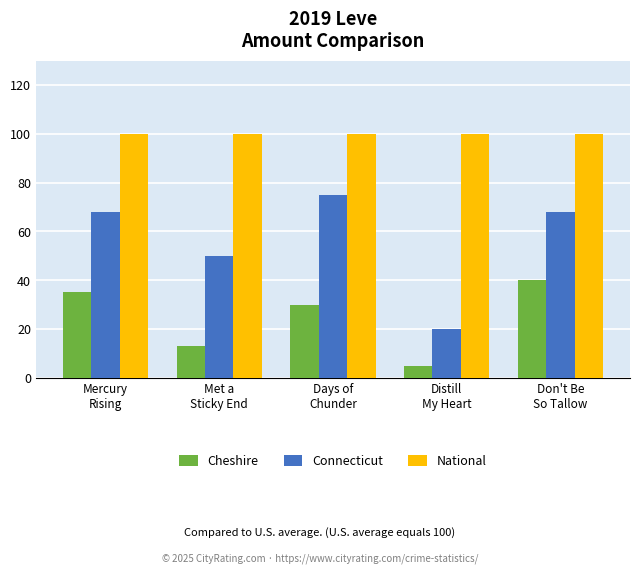

List the series in order of their overall mean, highest first.

National, Connecticut, Cheshire